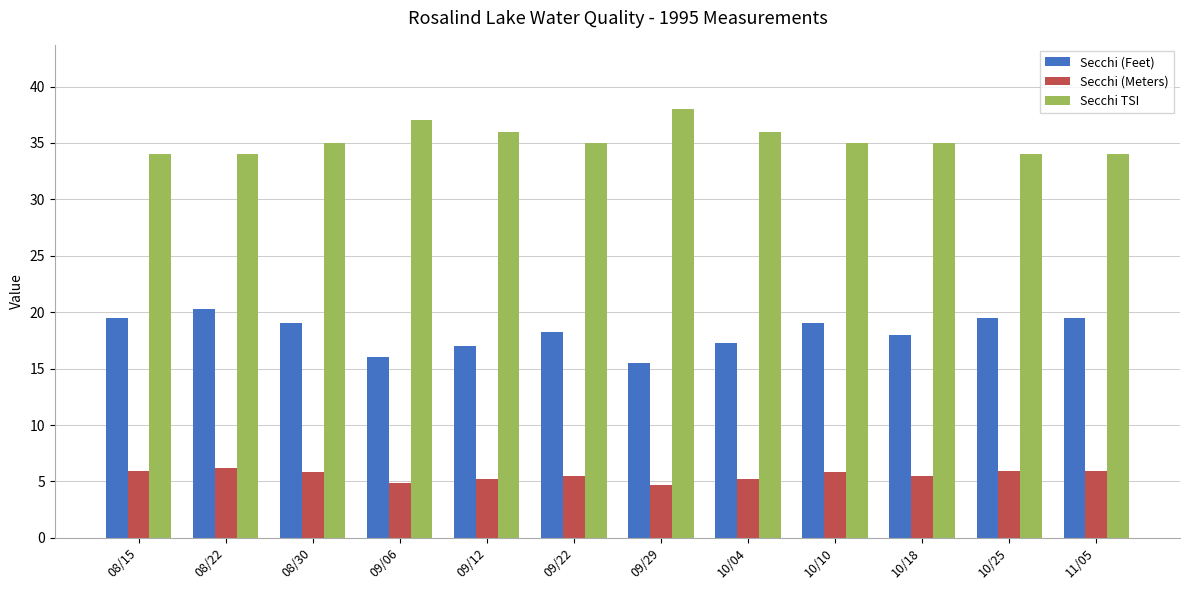

What is the difference between the Secchi (Feet) values at 10/18 and 08/30?

1.0